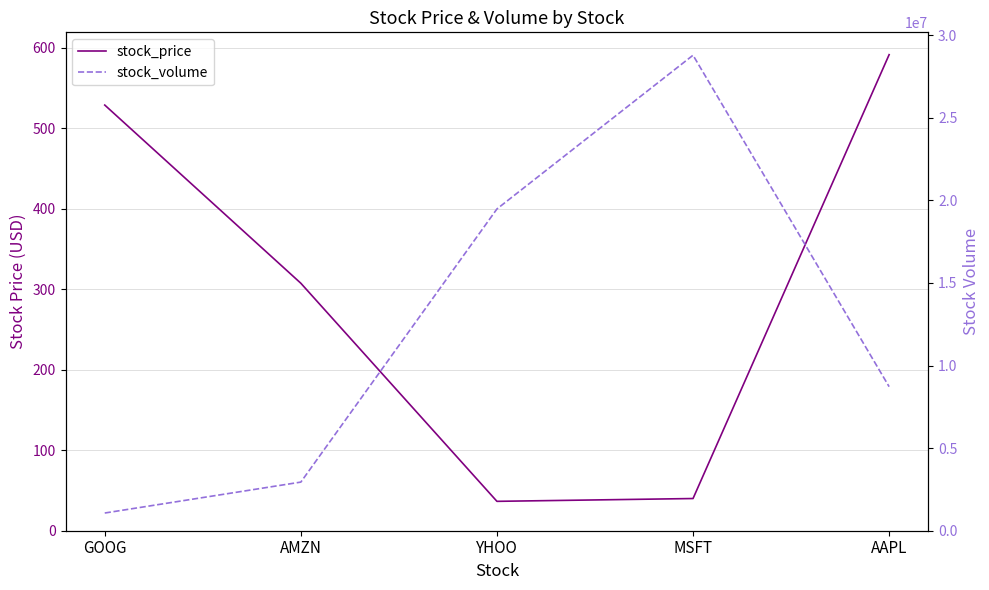

What is the difference between the highest and lowest values at GOOG?

1071025.1